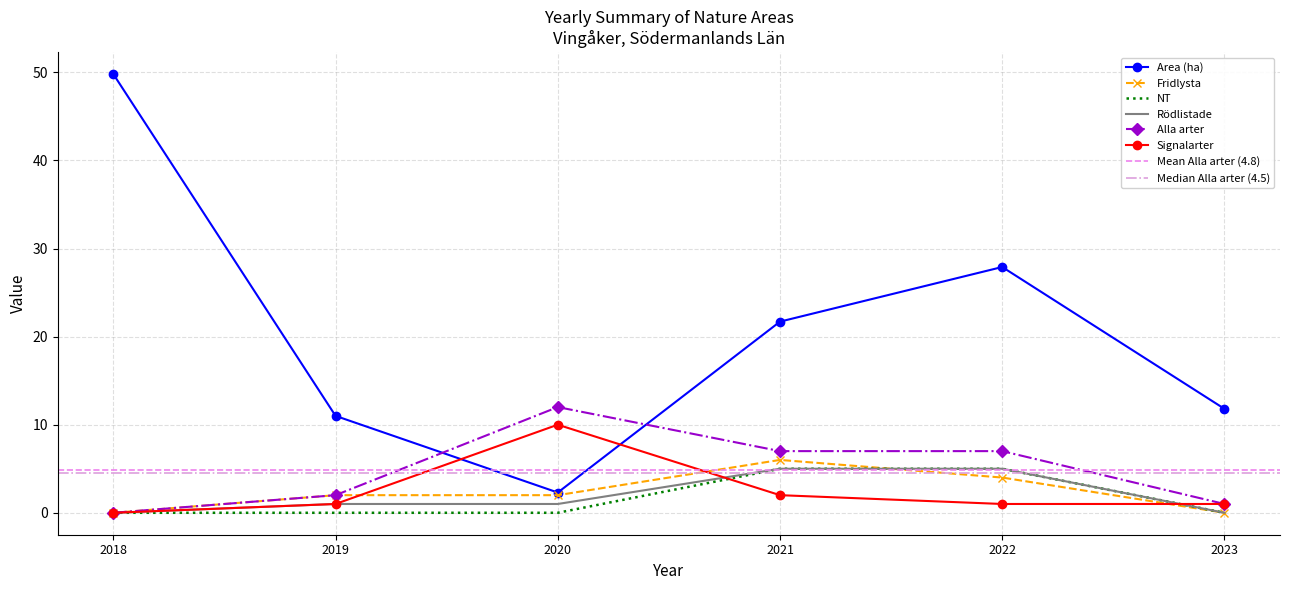

True or false: Alla arter and Signalarter cross at least once.

False